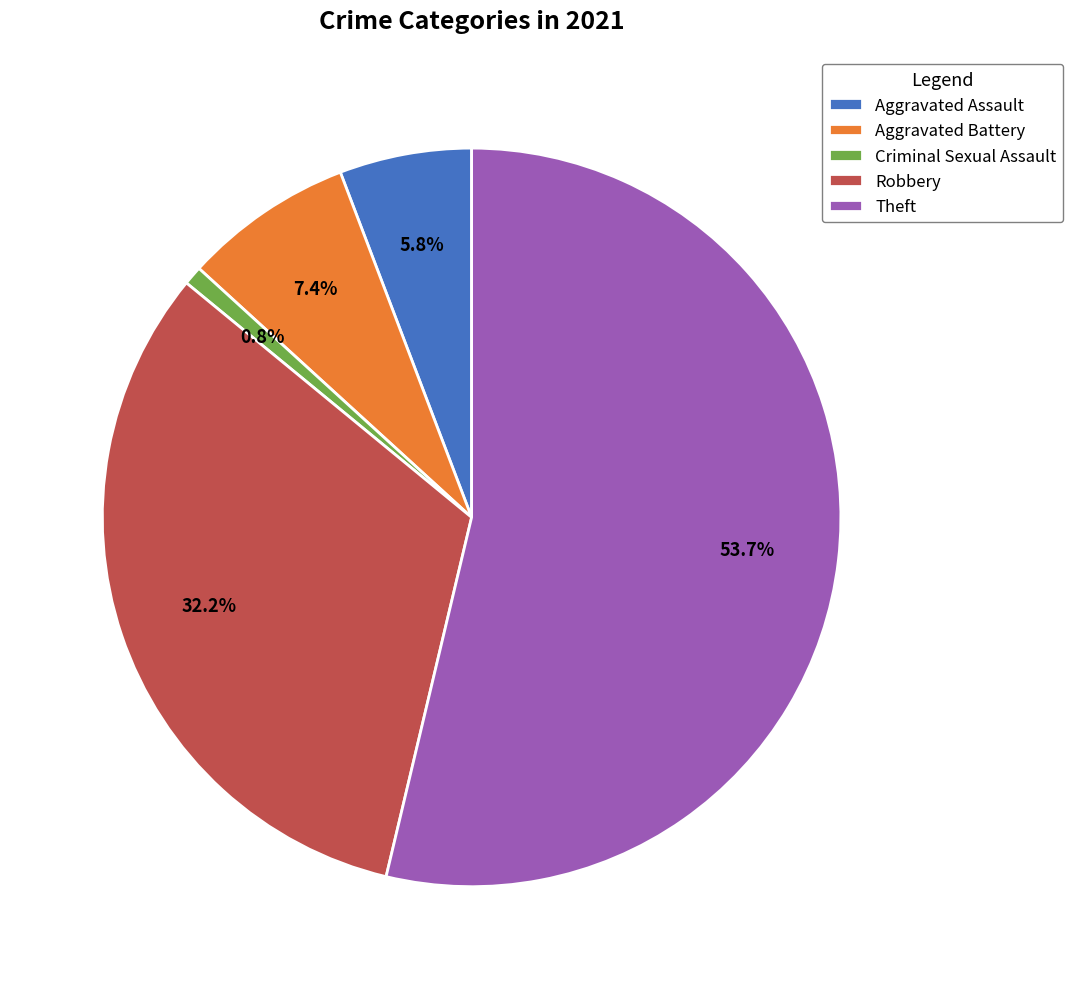

To the nearest percent, what portion does Aggravated Assault represent?

6%